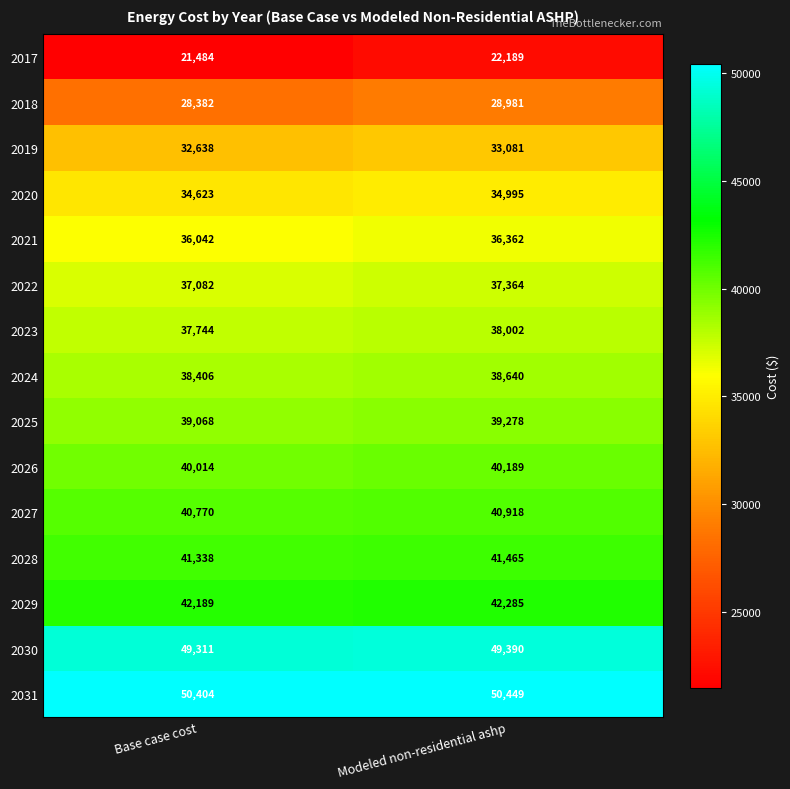

Which series has the largest range (max minus min)?

2017